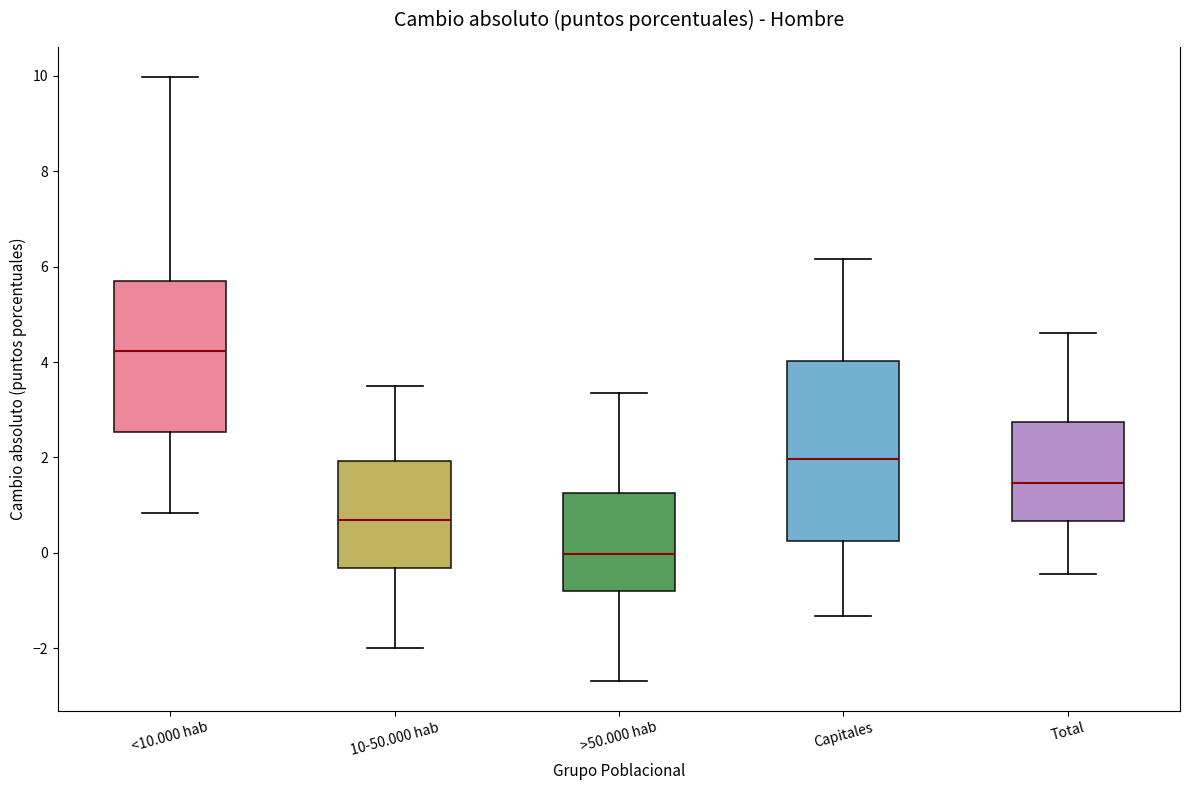

Where does the upper whisker of the box for Total end on the y-axis? The values are not printed on the chart, so give them approximately, as read against the axis.

4.6